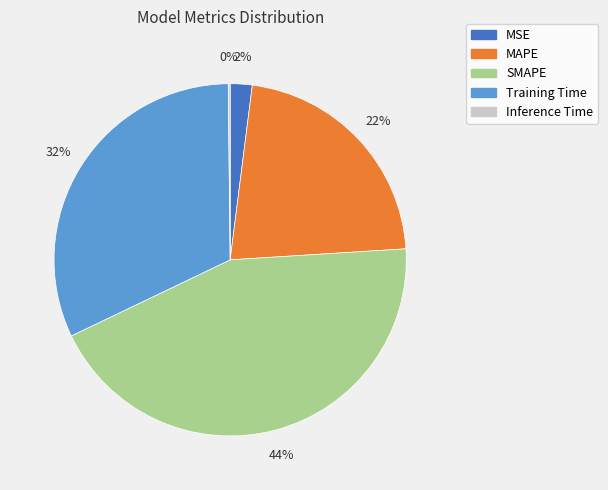

Which has a higher value, SMAPE or Training Time?

SMAPE